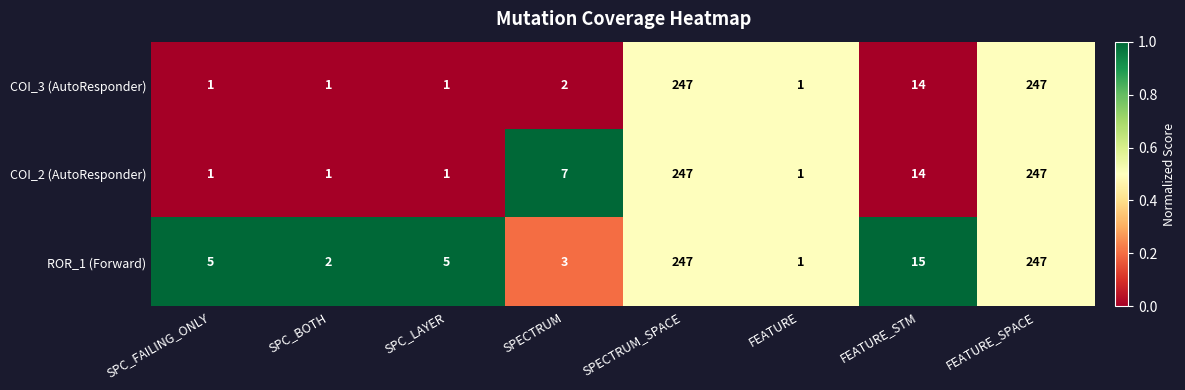

List the series in order of their overall mean, lowest first.

COI_3 (AutoResponder), COI_2 (AutoResponder), ROR_1 (Forward)